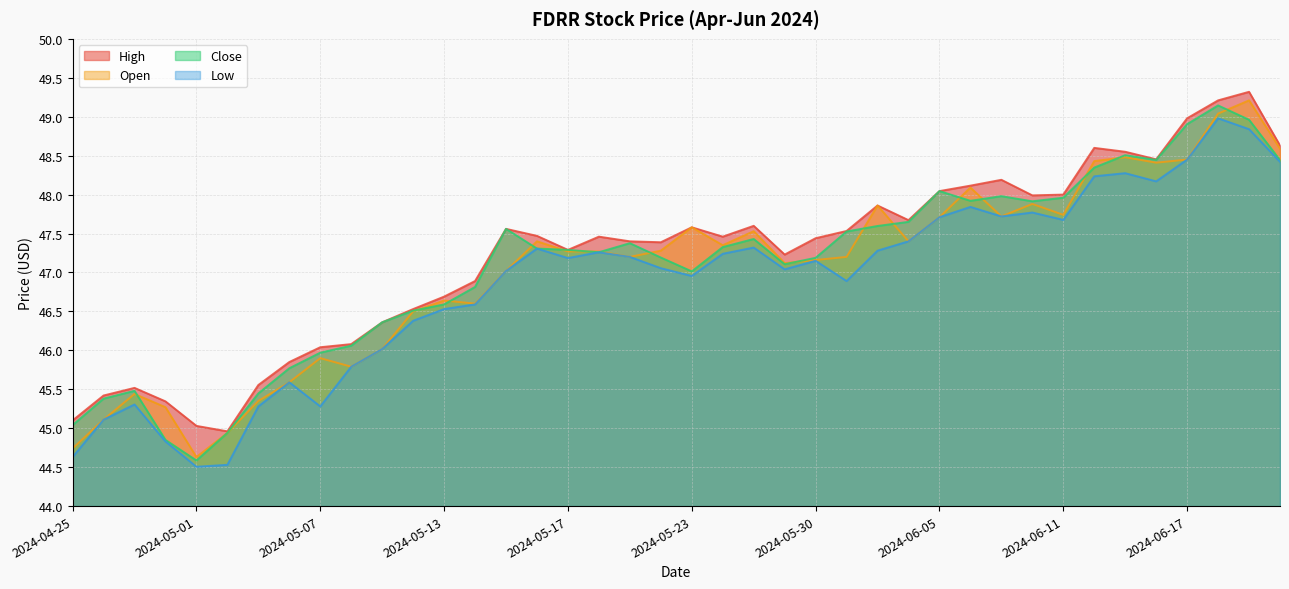

Which label corresponds to the largest value in the chart?

2024-06-20